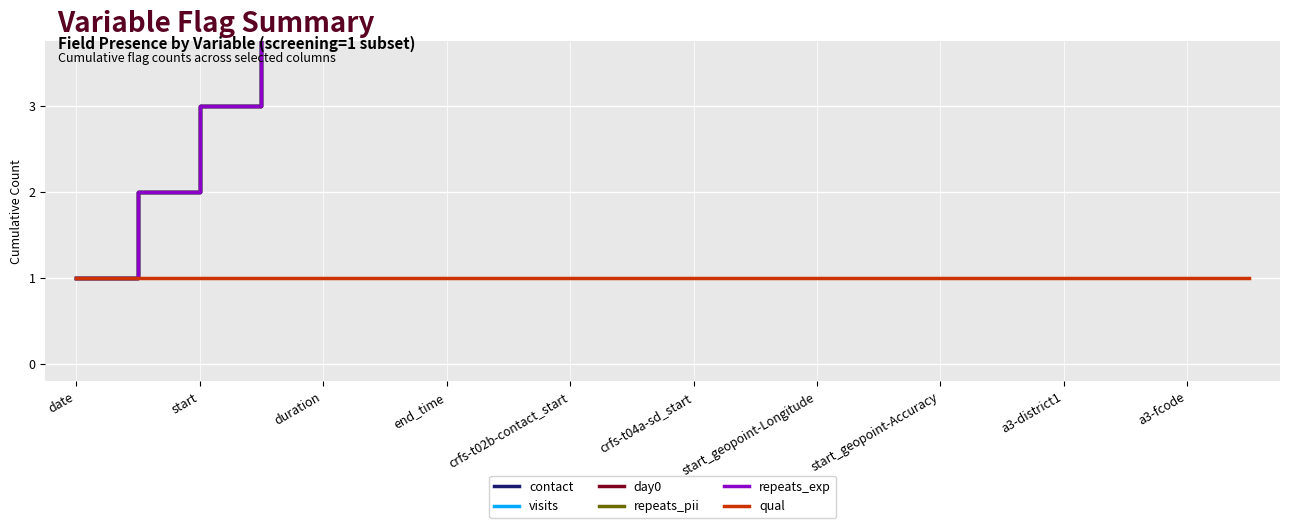

Which series has the largest range (max minus min)?

contact